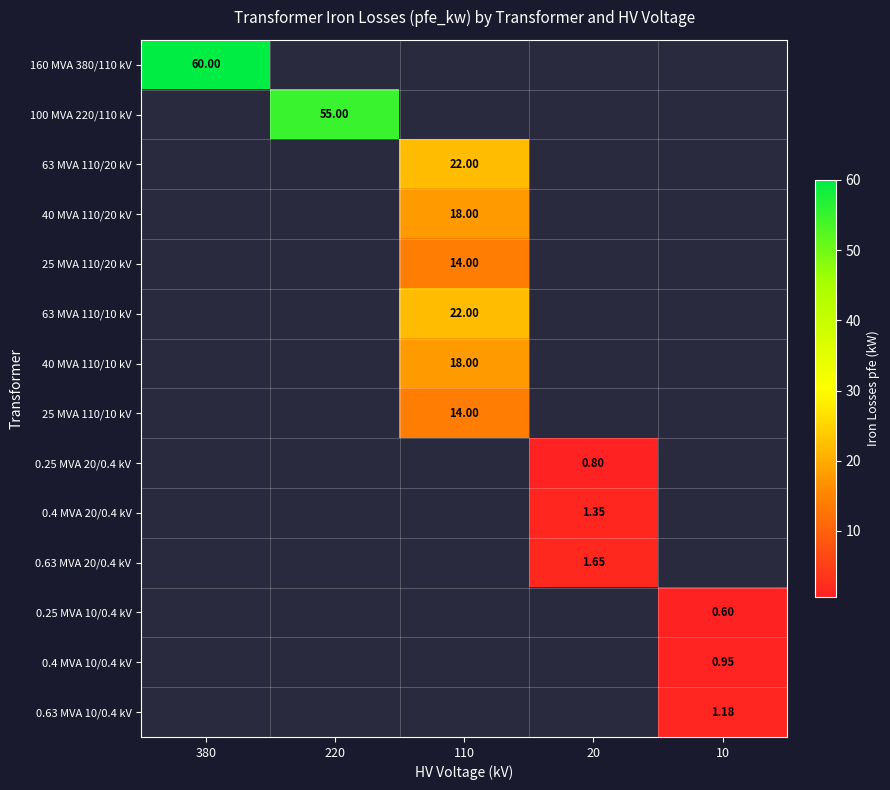

What is the minimum value shown in the chart?

0.6